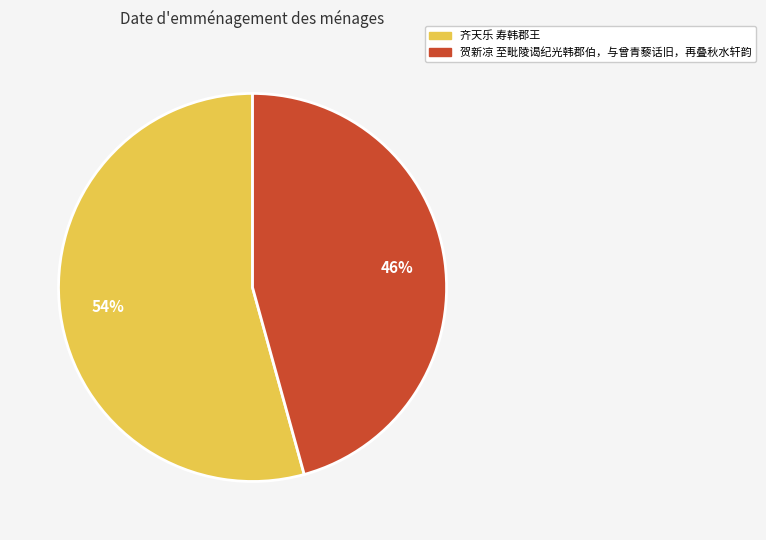

What is the ratio of the value at 齐天乐 寿韩郡王 to the value at 贺新凉 至毗陵谒纪光韩郡伯，与曾青藜话旧，再叠秋水轩韵?

1.2